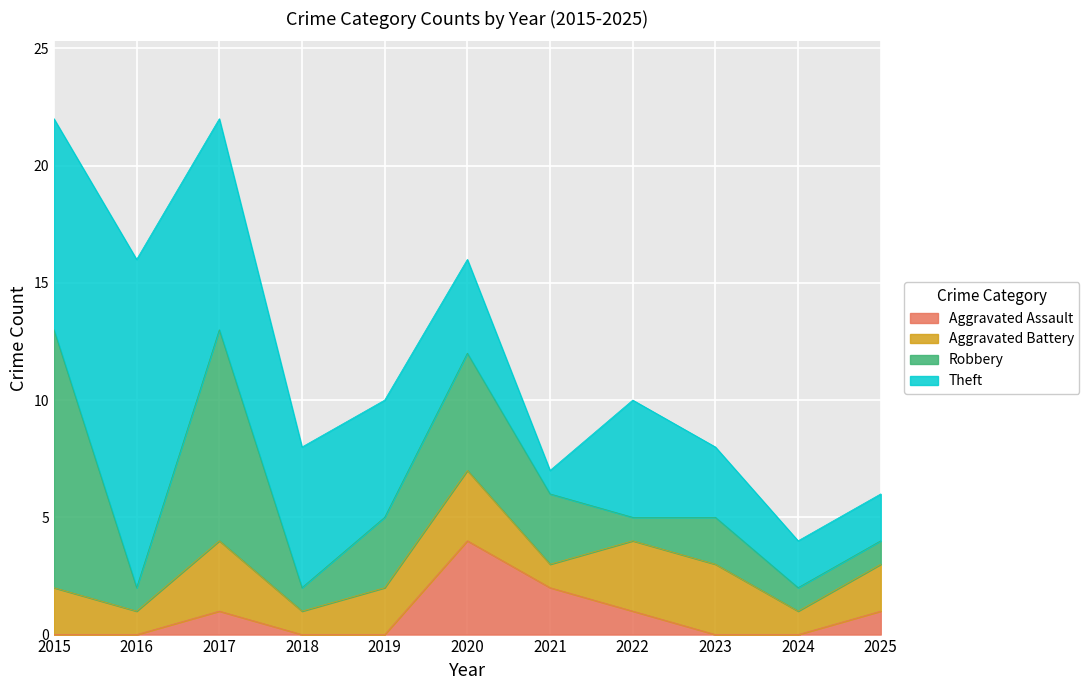

What is the difference between the Aggravated Assault values at 2020 and 2021?

2